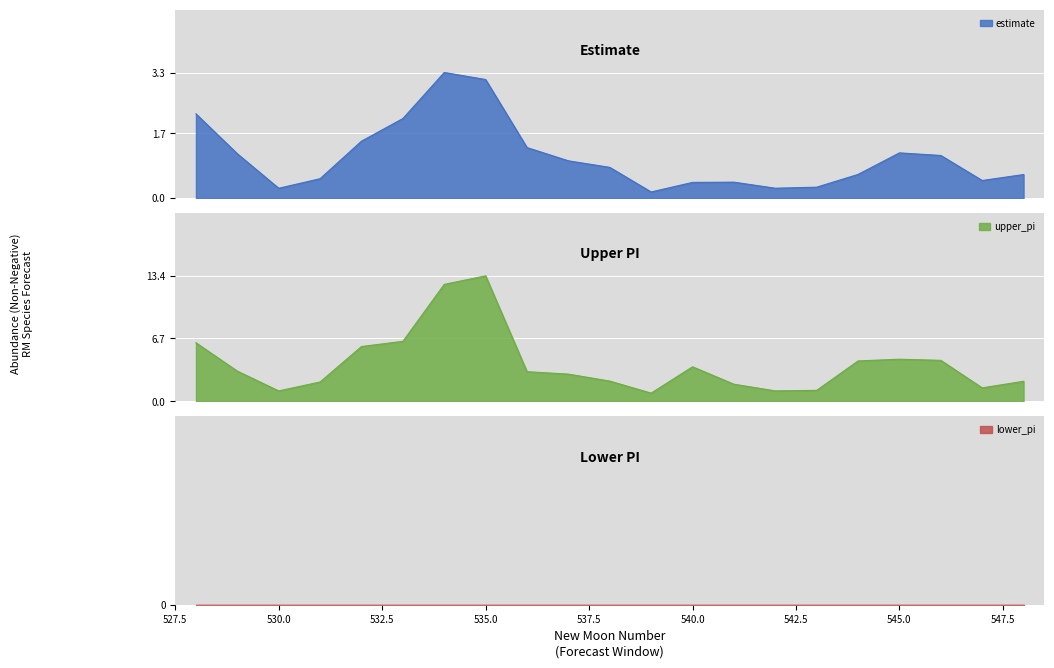

True or false: estimate has more than 2 points higher than both neighbors.

True